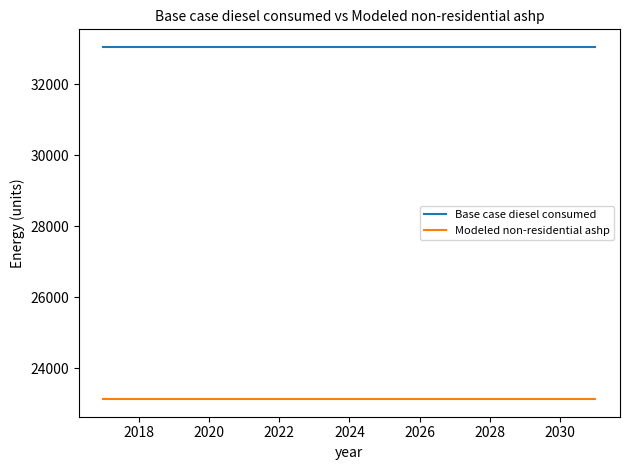

What is the highest value of the Base case diesel consumed series?

33047.6